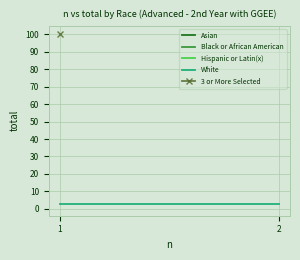

The value of White at 2 is 3. True or false?

True